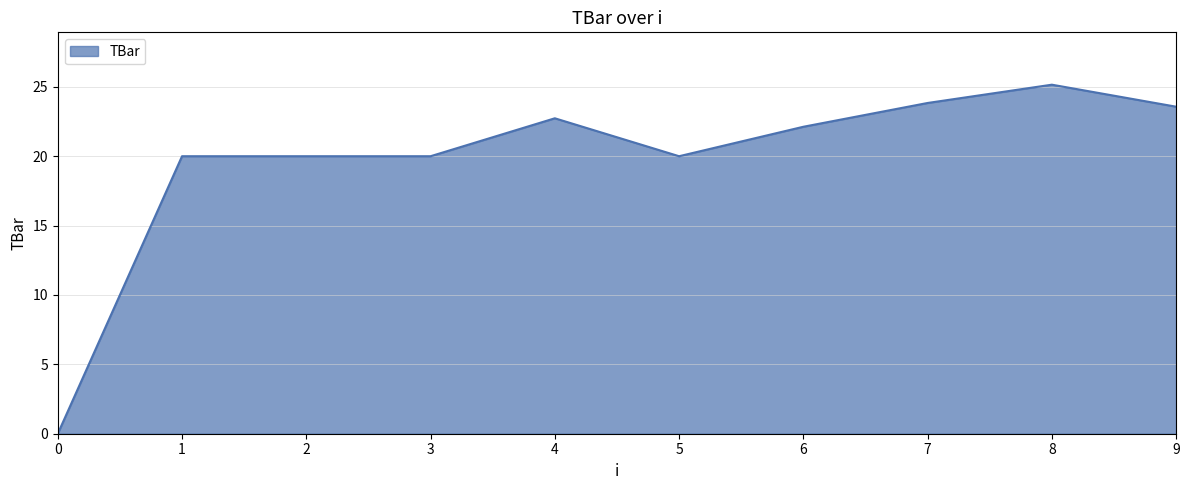

Which label corresponds to the largest value in the chart?

8